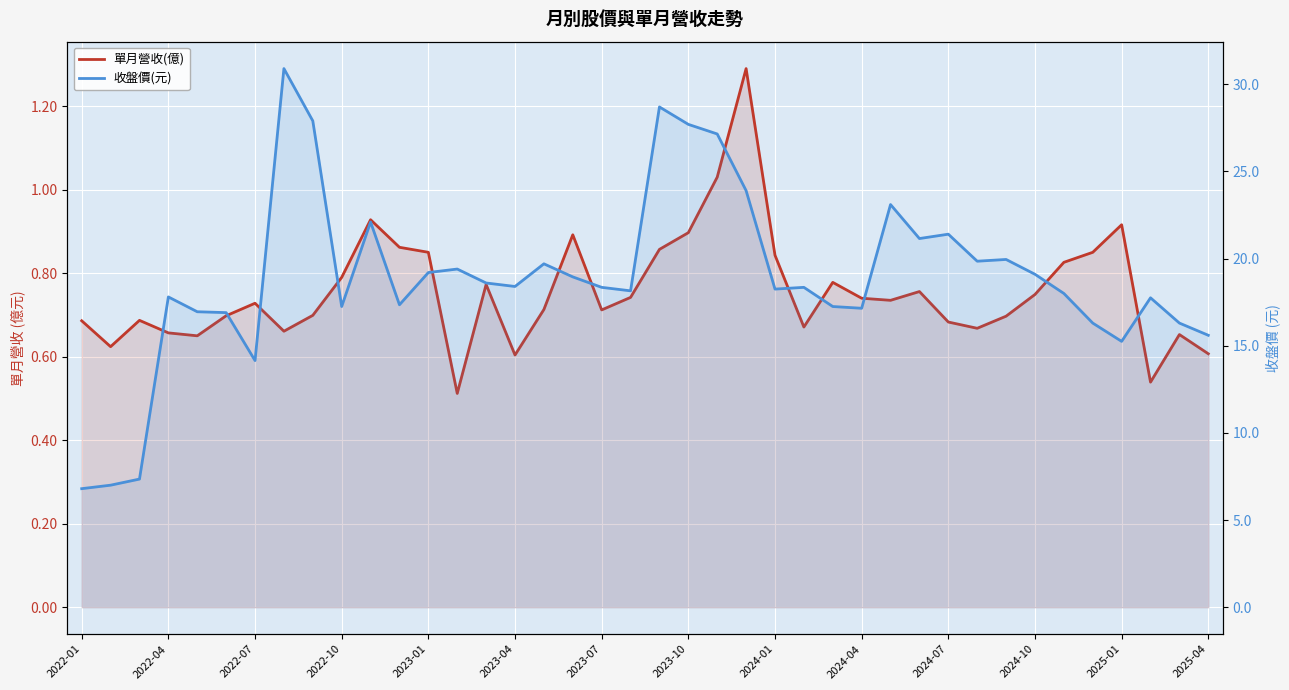

The 單月營收(億) series shows 0.2 at 2022-04. True or false?

False